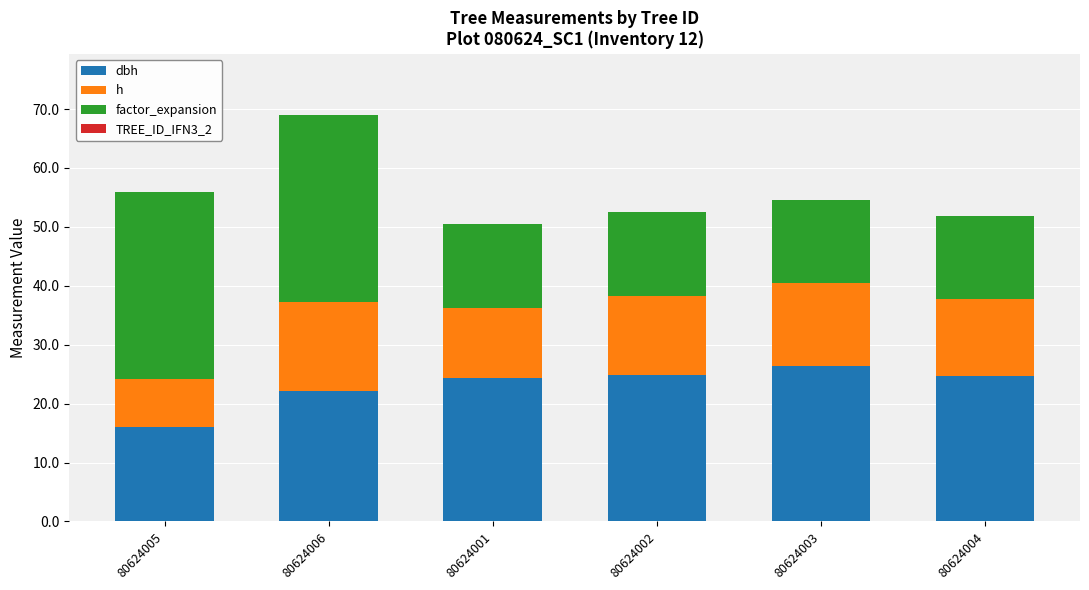

At which category is the sum across all series the highest?

80624006